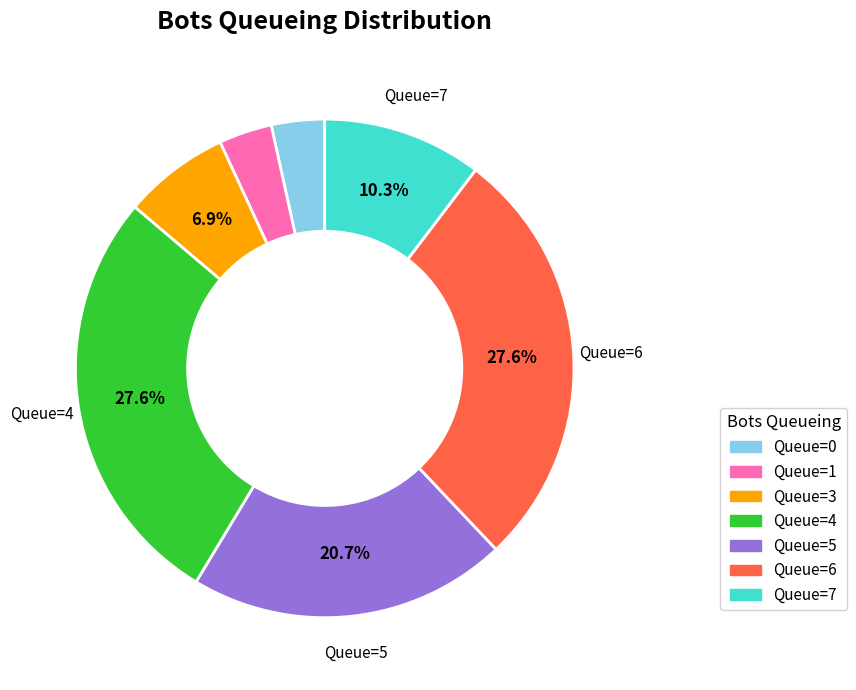

Is there a majority slice in this chart?

No